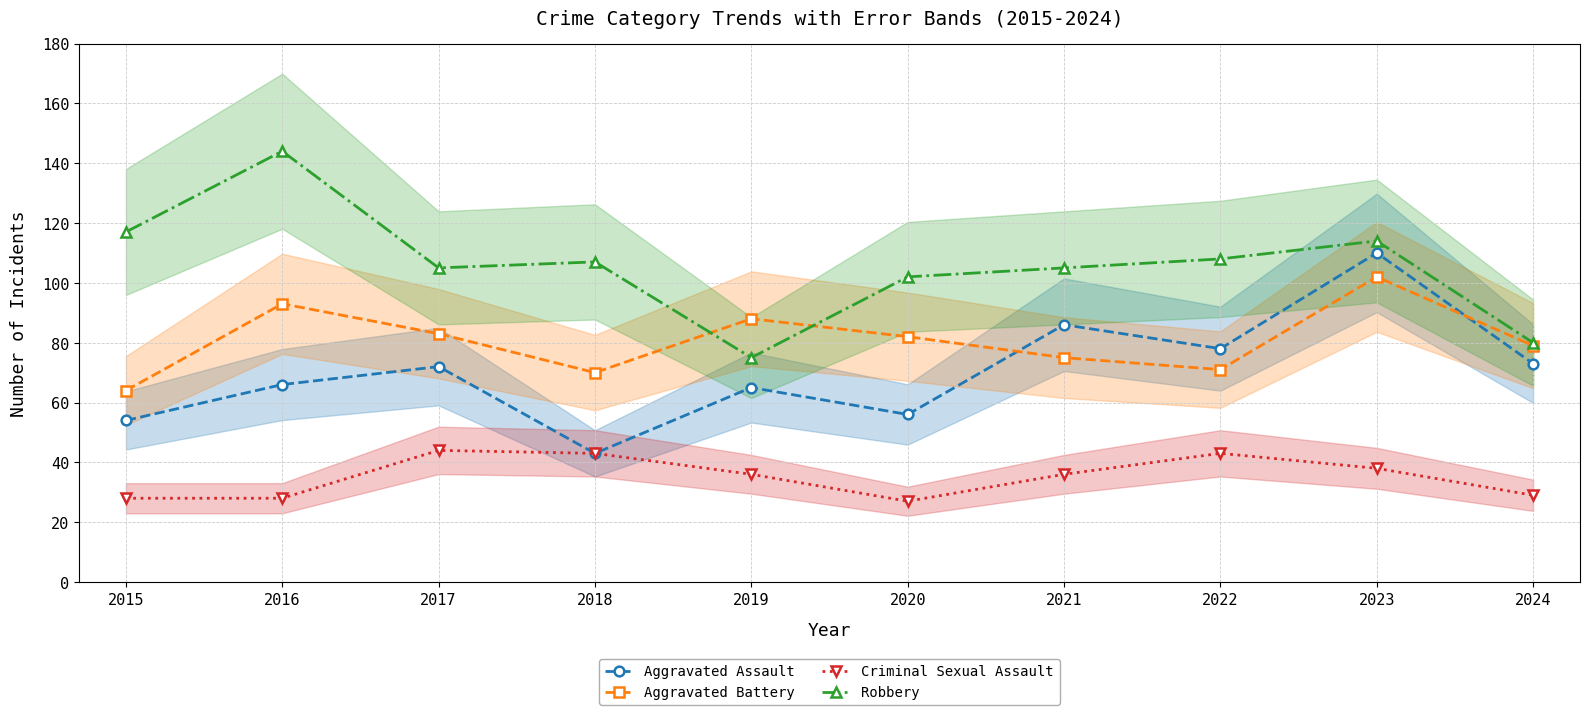

The value of Aggravated Assault at 2016 is 66. True or false?

True